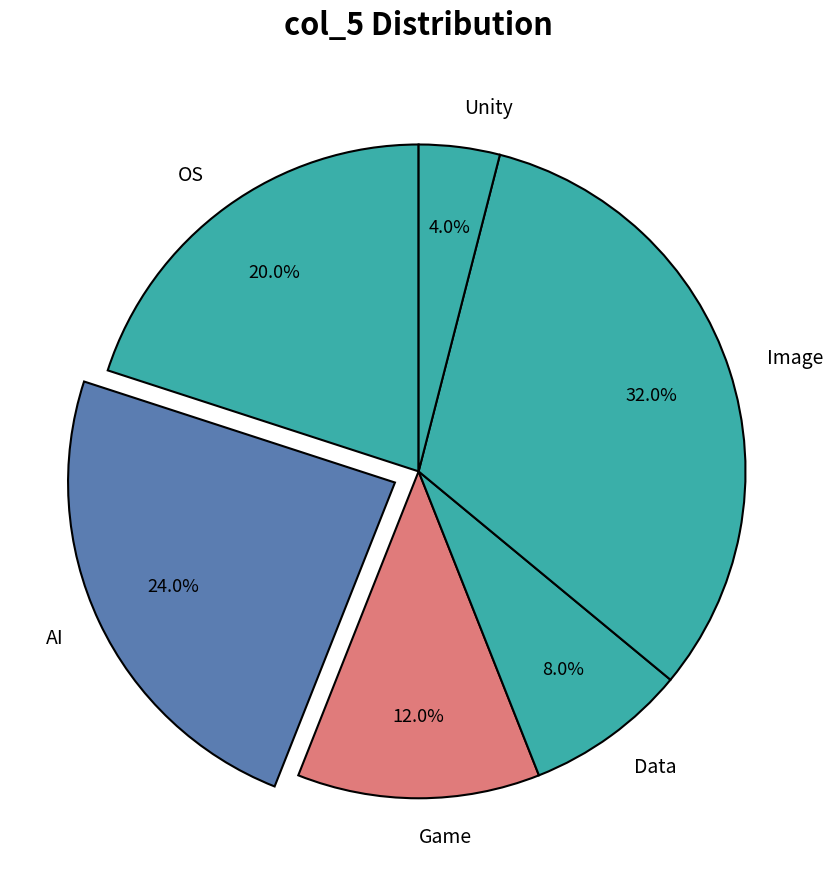

How many slices are in this pie chart?

6